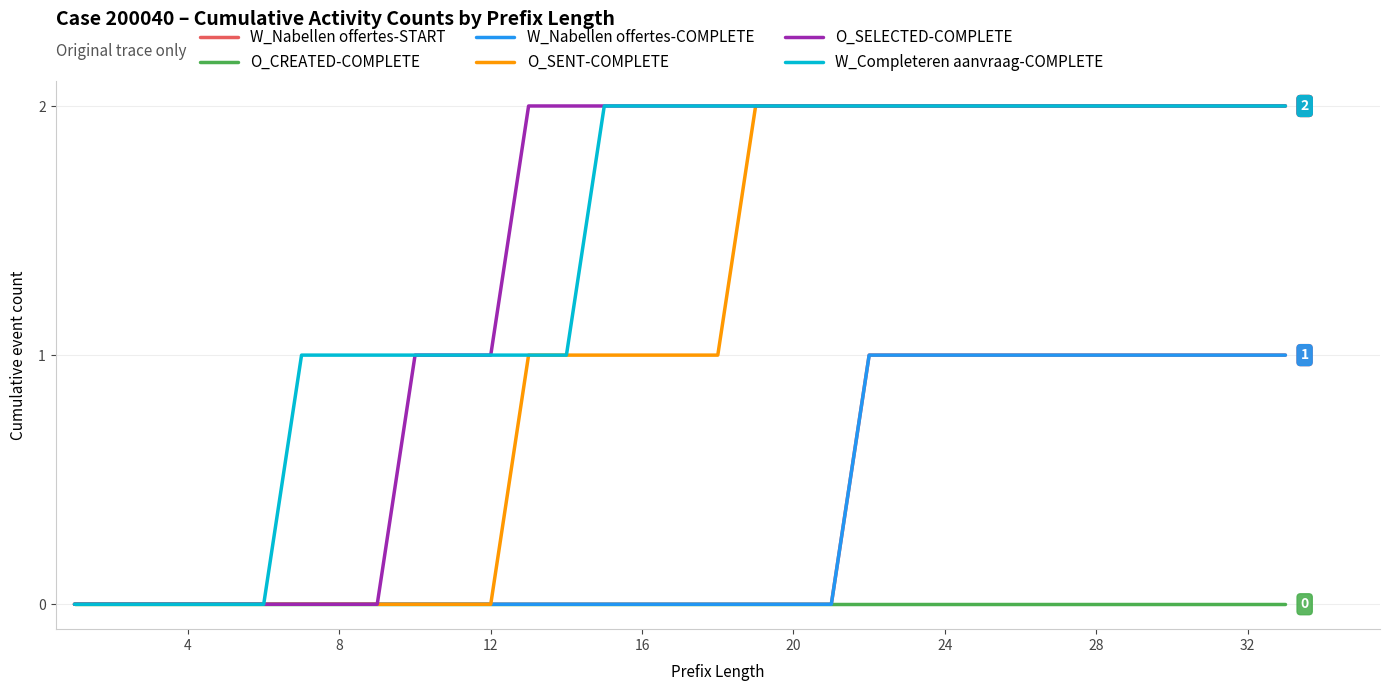

How many lines are shown in the chart?

6